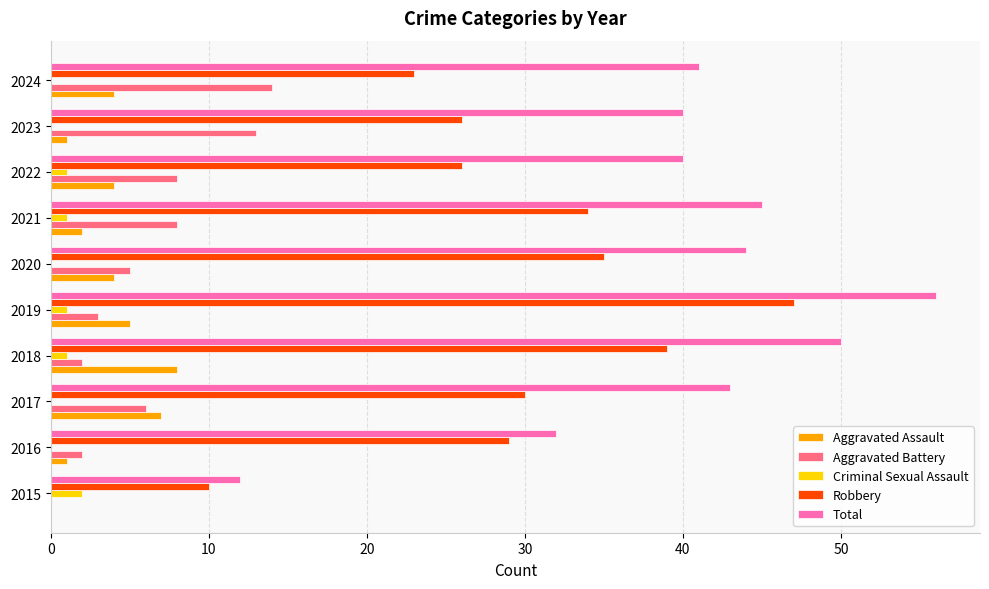

What is the sum of all Total values?

403